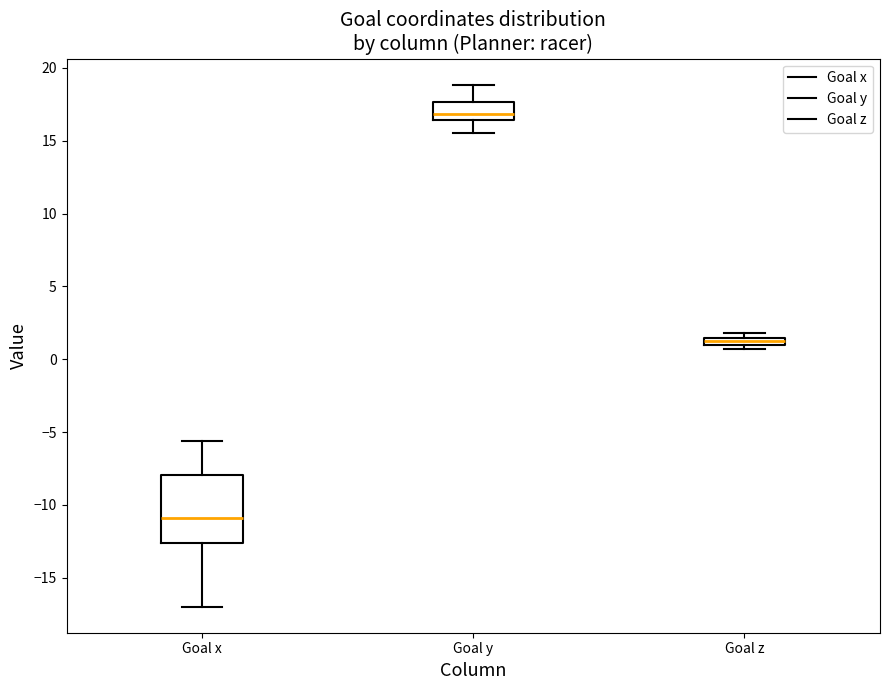

Which box has the highest median line?

Goal y